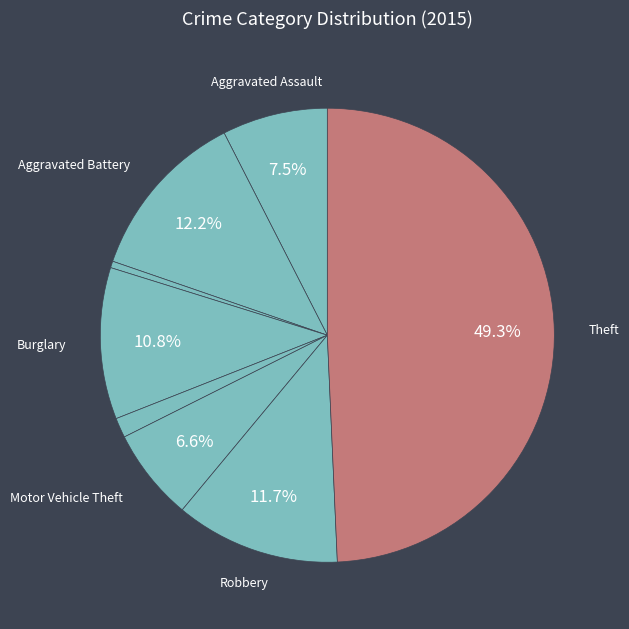

How many slices are in this pie chart?

8